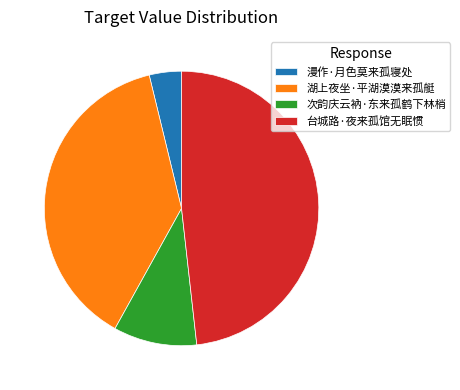

Is there a majority slice in this chart?

No